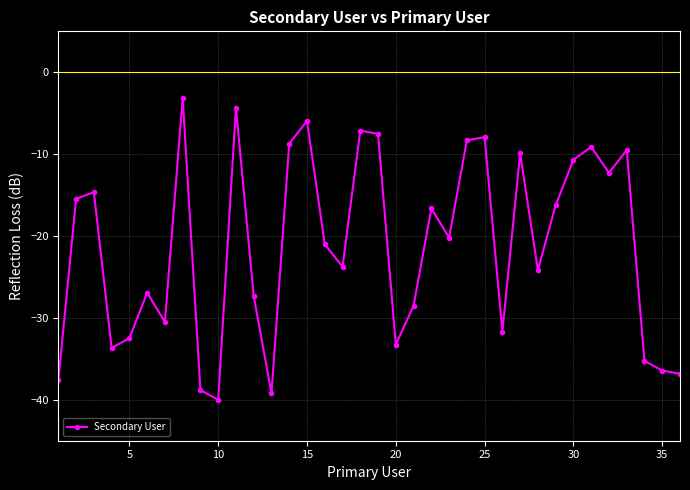

What is the sum of all values?

-765.1